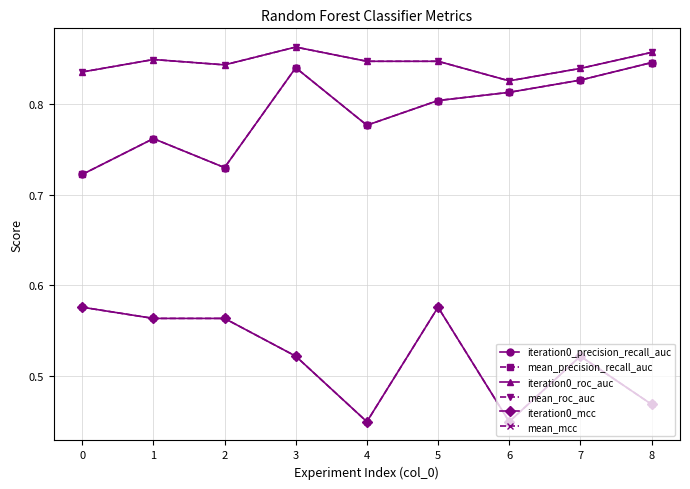

Does the chart have visible grid lines?

Yes